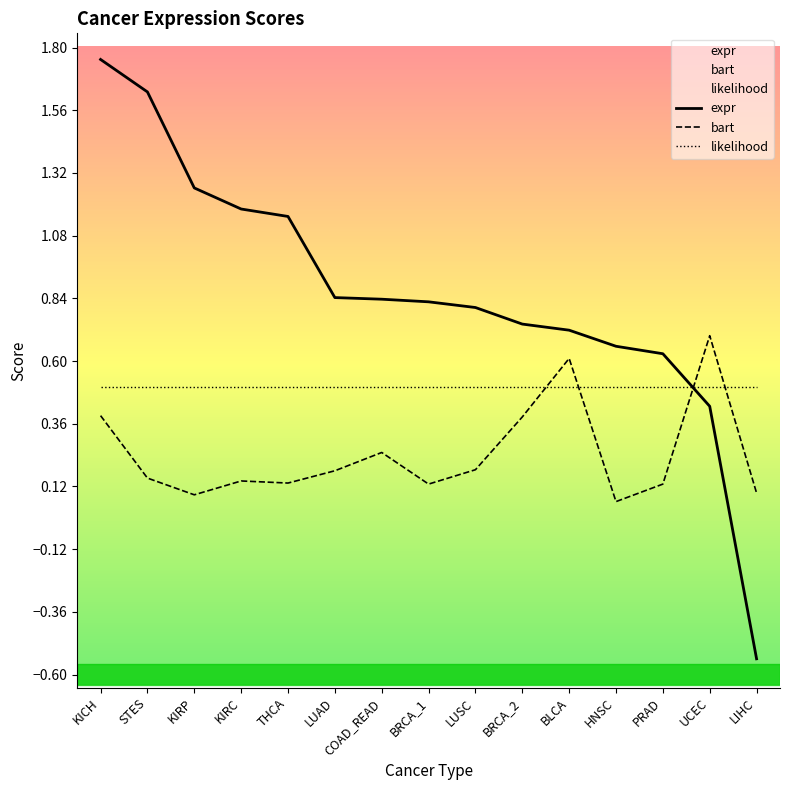

What is the smallest value displayed?

-0.5